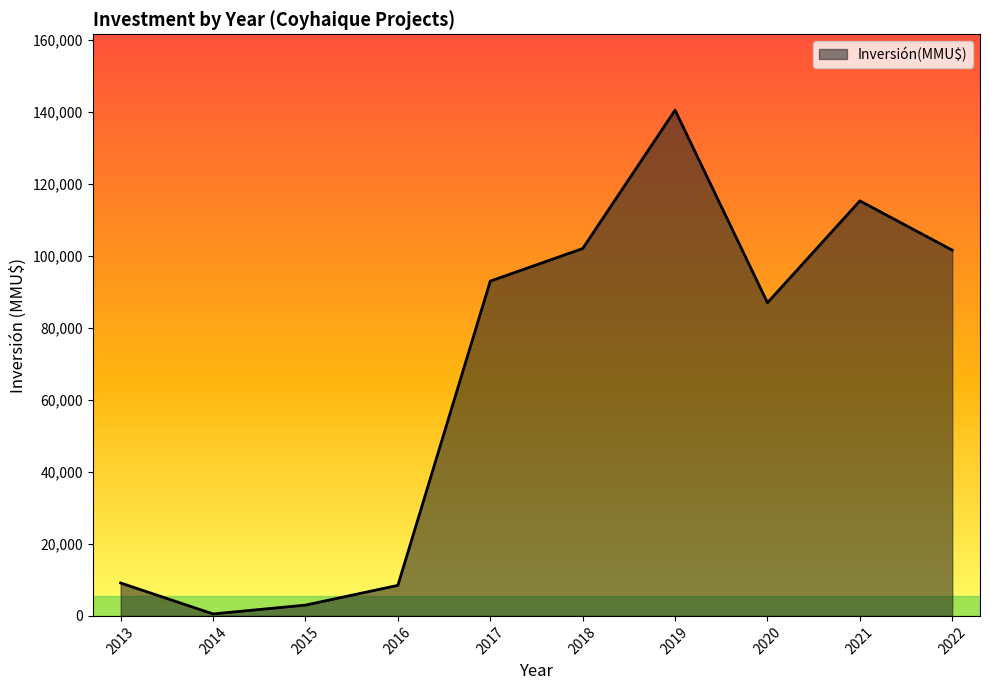

Count the number of categories in the chart.

10